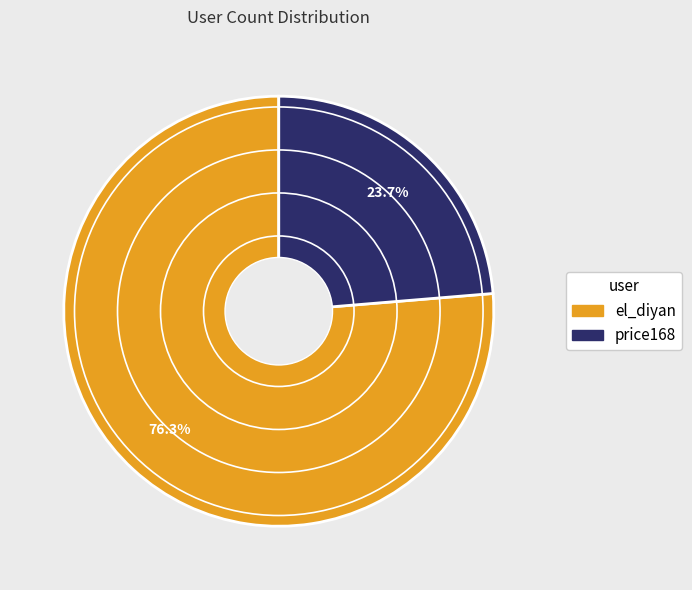

What is the ratio of the value at price168 to the value at el_diyan?

0.3